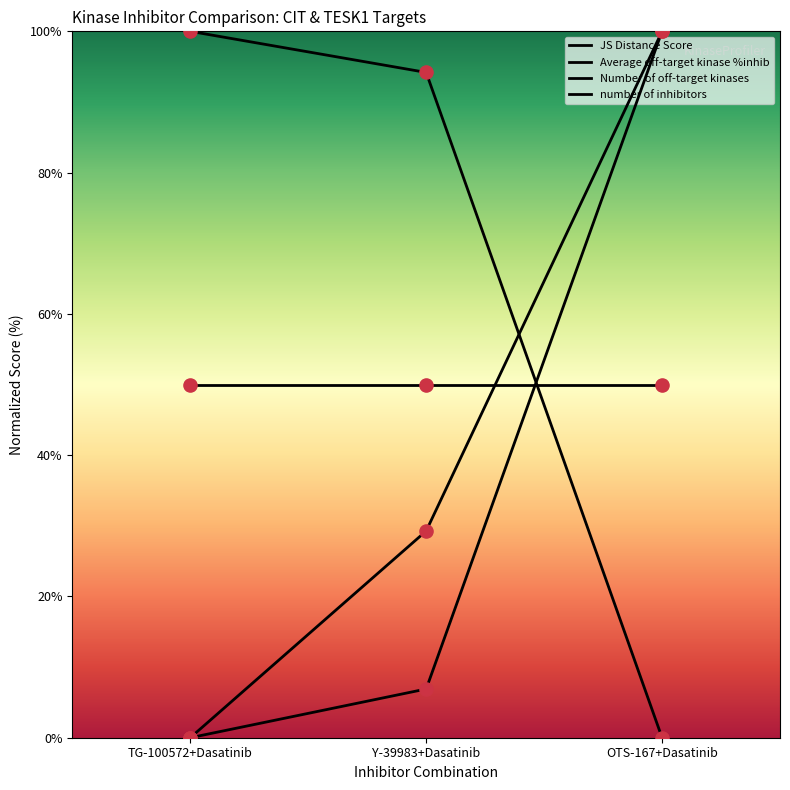

Is the value of Number of off-target kinases at OTS-167+Dasatinib greater than the value of number of inhibitors at OTS-167+Dasatinib?

Yes